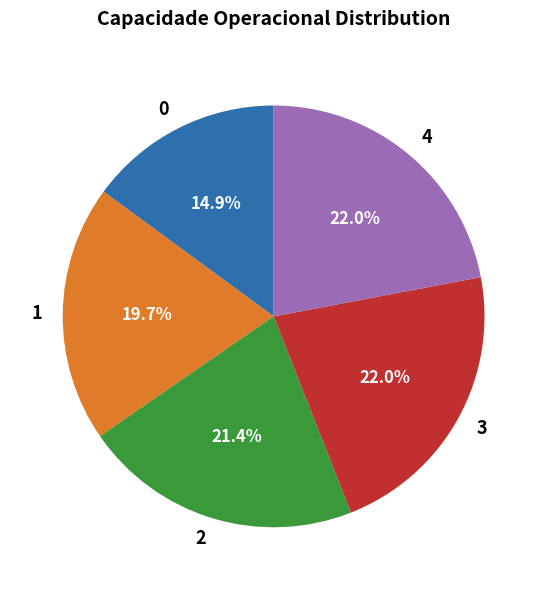

To the nearest percent, what is the combined percentage of 1 and 4?

42%